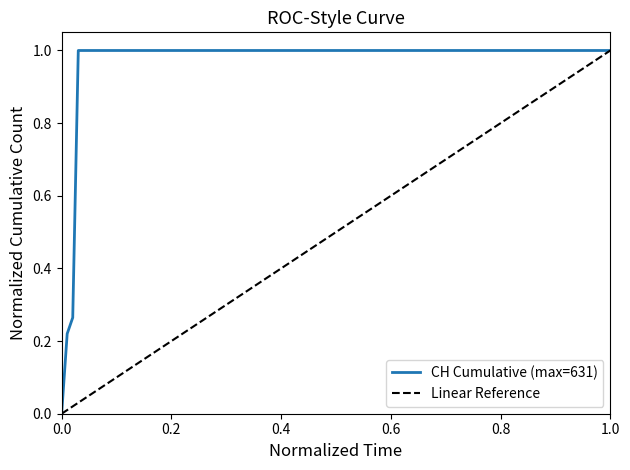

What is the average value?

0.8